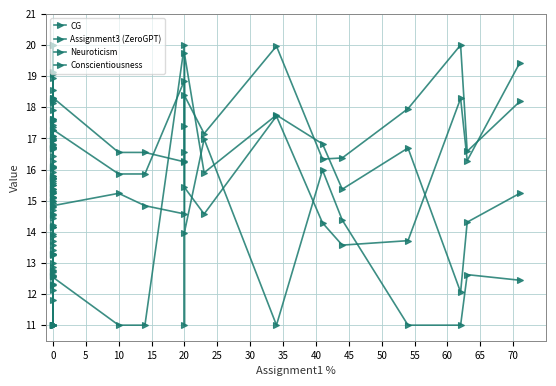

After their last crossing, which series has the higher values: CG or Conscientiousness?

Conscientiousness